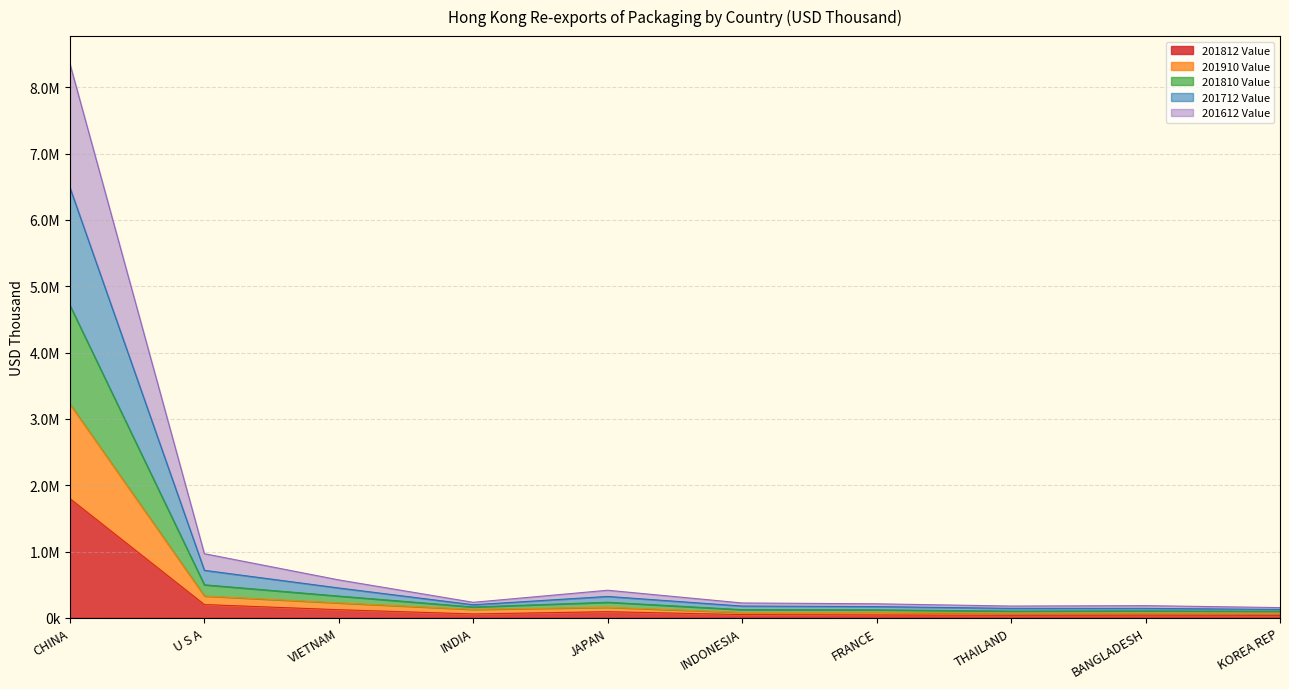

True or false: 201812 Value and 201810 Value intersect in this chart.

False